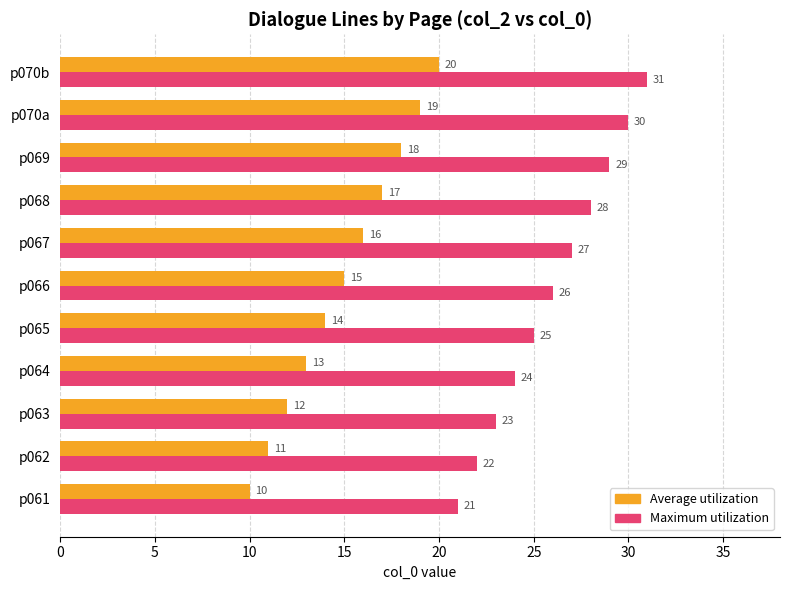

Count the Maximum utilization values in the range 23 to 29.

7